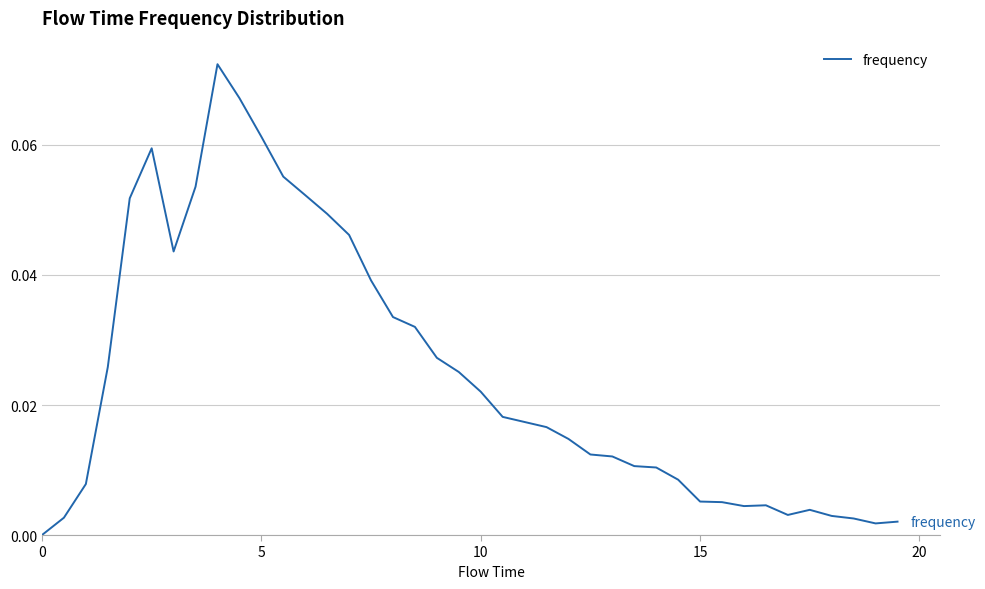

True or false: the data has more than 2 interior local peaks.

True